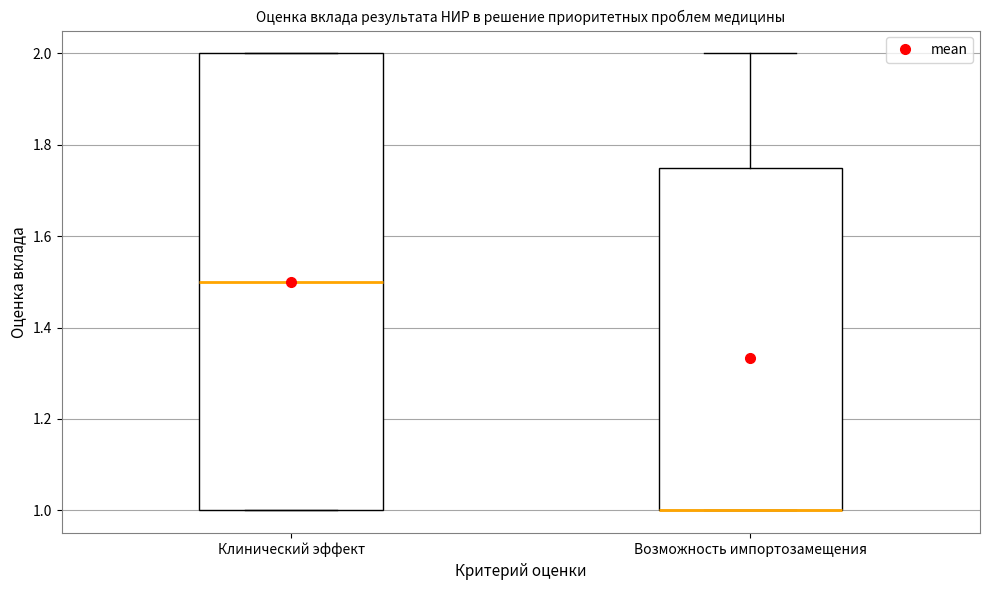

Reading left to right, read every box against the y-axis: the position of its median line, the range the box covers, and the ends of its whiskers. The values are not printed on the chart, so give them approximately, as read against the axis.

Клинический эффект: median 1.50, box 1.00 to 2.00, whiskers 1.00 to 2.00
Возможность импортозамещения: median 1.00 (drawn on the box's lower edge), box 1.00 to 1.76, whiskers 1.00 to 2.00